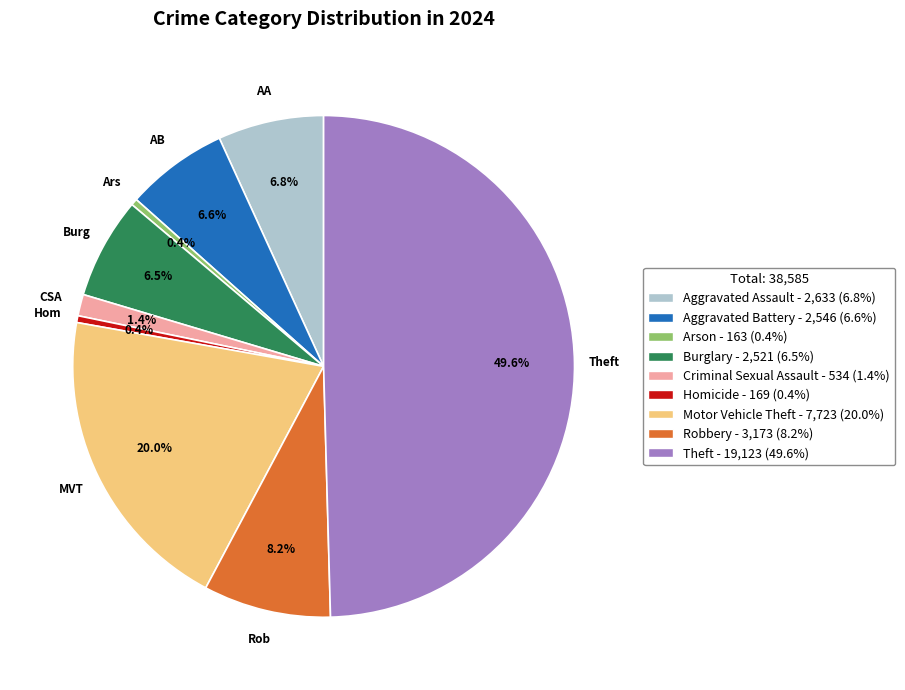

Does Criminal Sexual Assault account for over 50% of the chart?

No